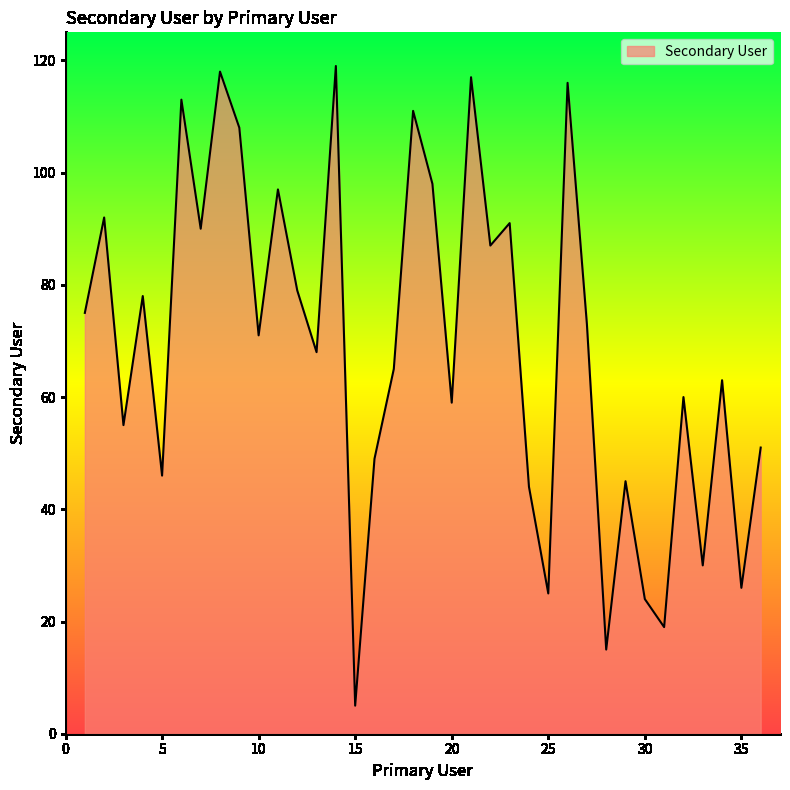

Does the chart display data point markers on the line(s)?

No